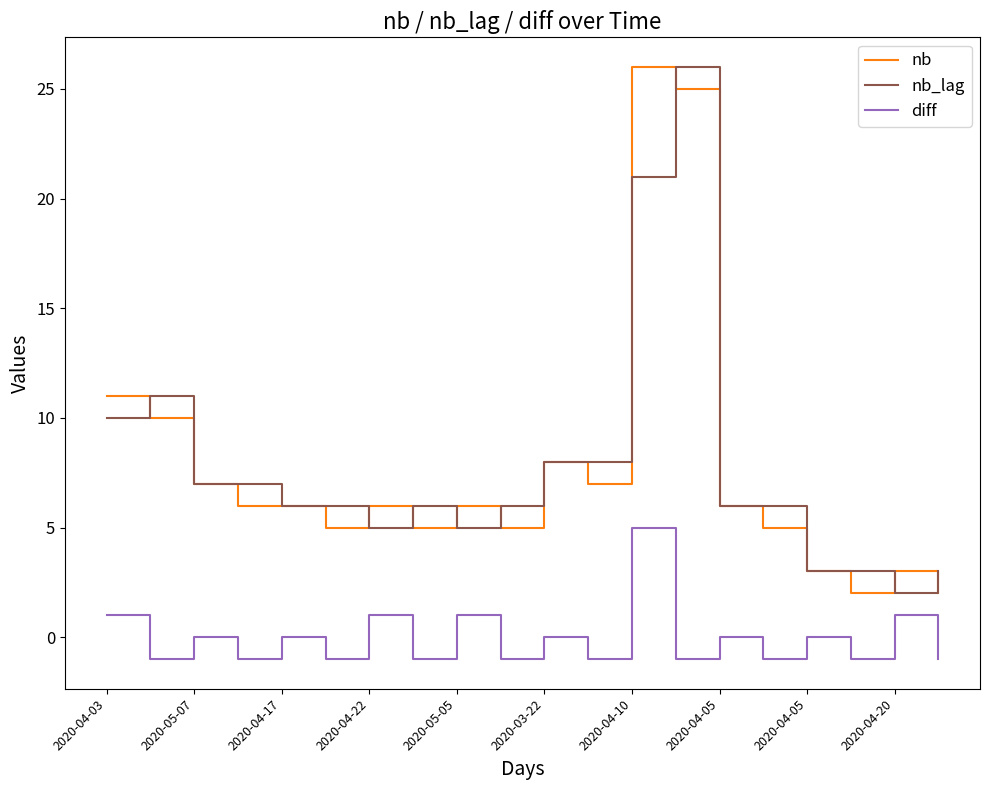

True or false: diff and nb intersect in this chart.

False